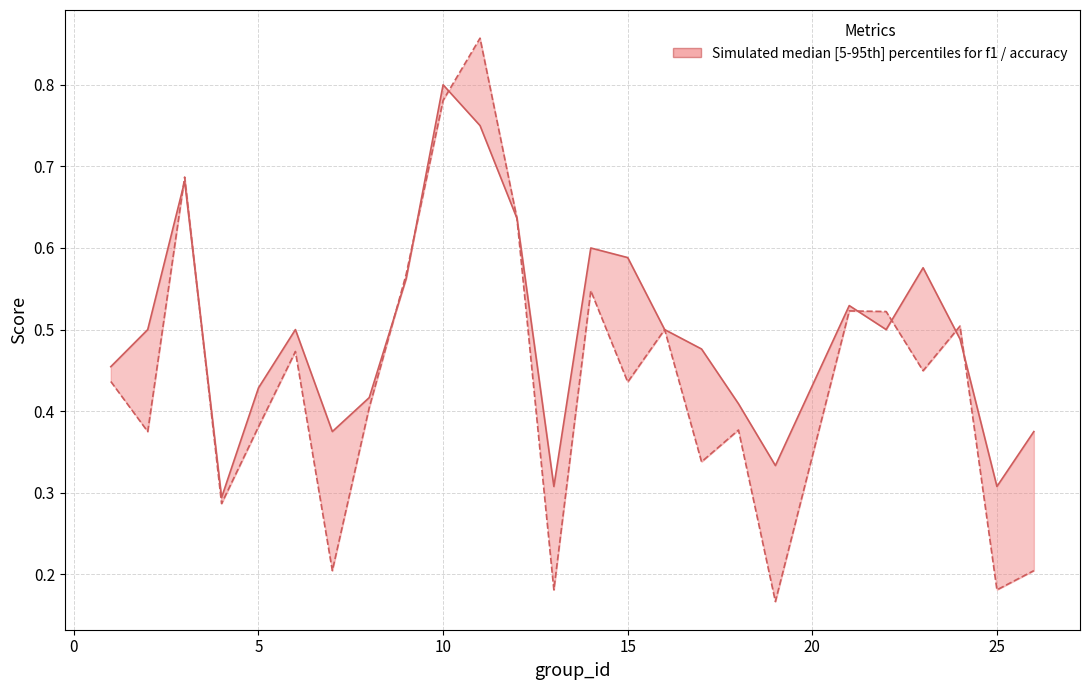

Does the chart have visible grid lines?

Yes